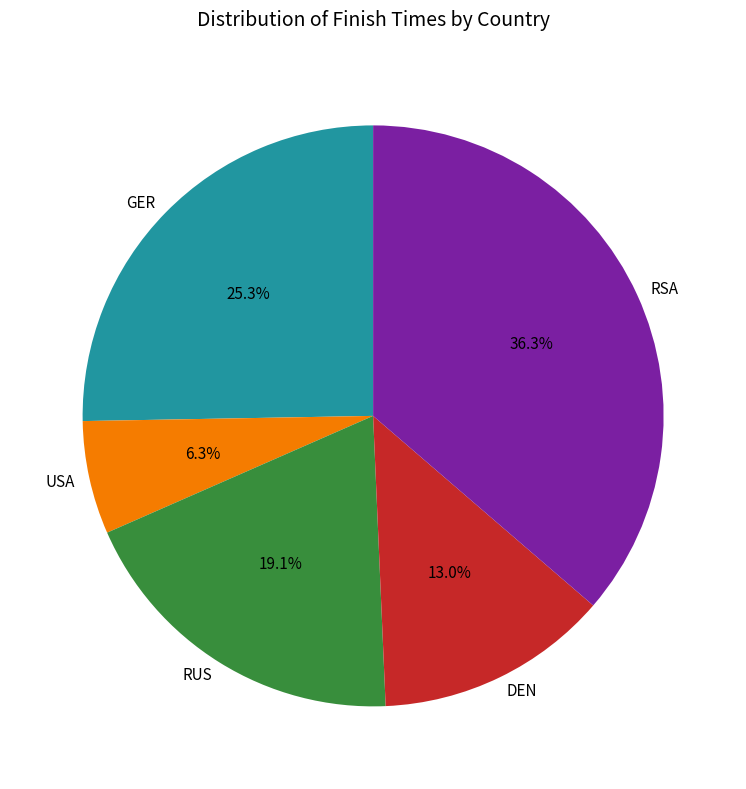

Between DEN and RSA, which is larger?

RSA